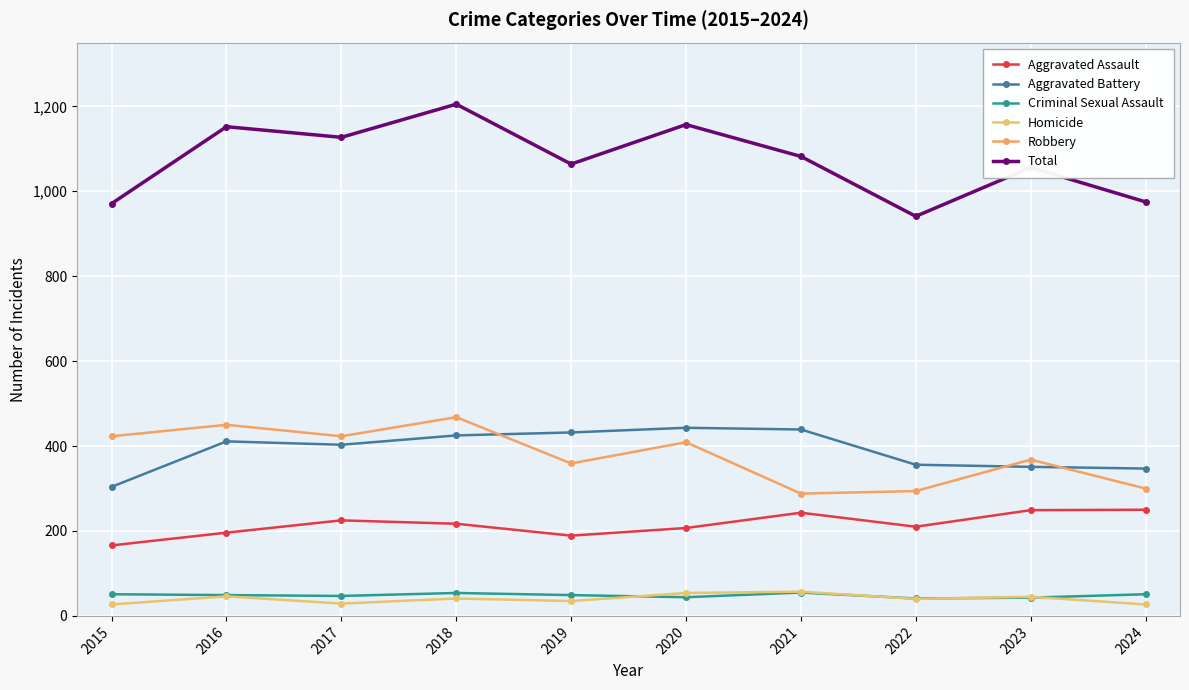

At which category does Homicide reach its first local peak?

2016